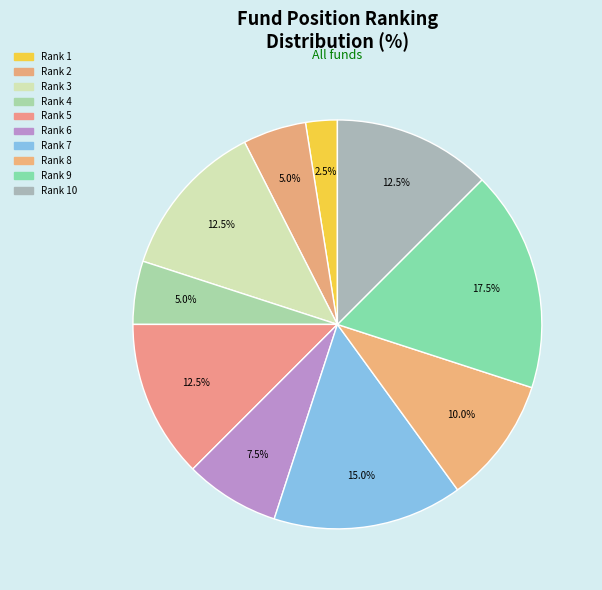

How many segments does this pie chart have?

10